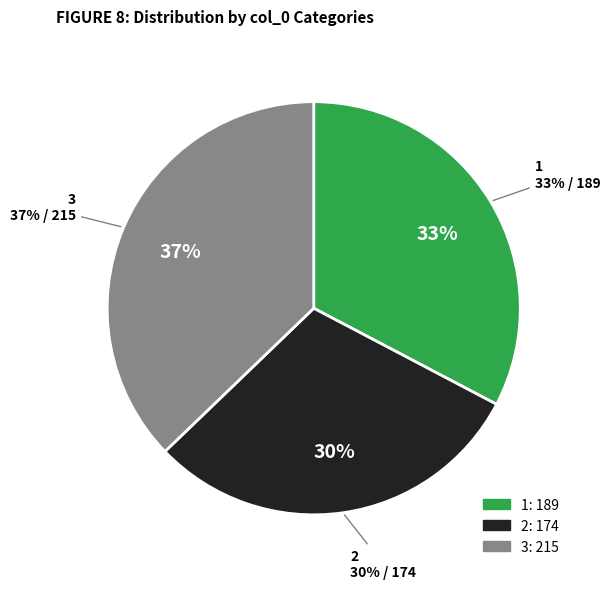

What is the change in value from 1 to 2?

-15